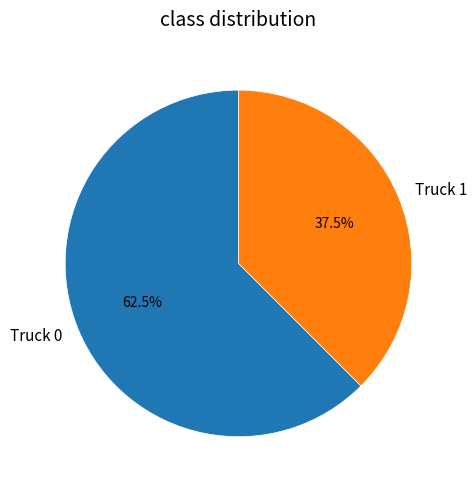

Approximately how many times larger is the value at Truck 0 compared to Truck 1?

1.7